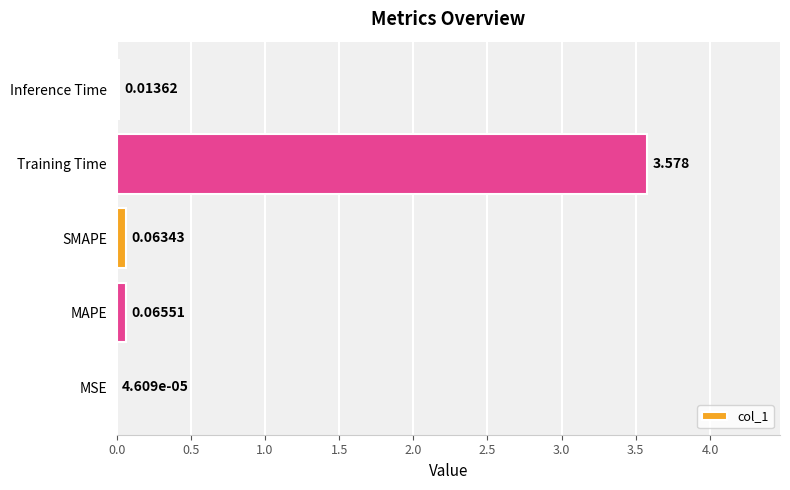

At which category does the chart reach its peak across all series?

Training Time